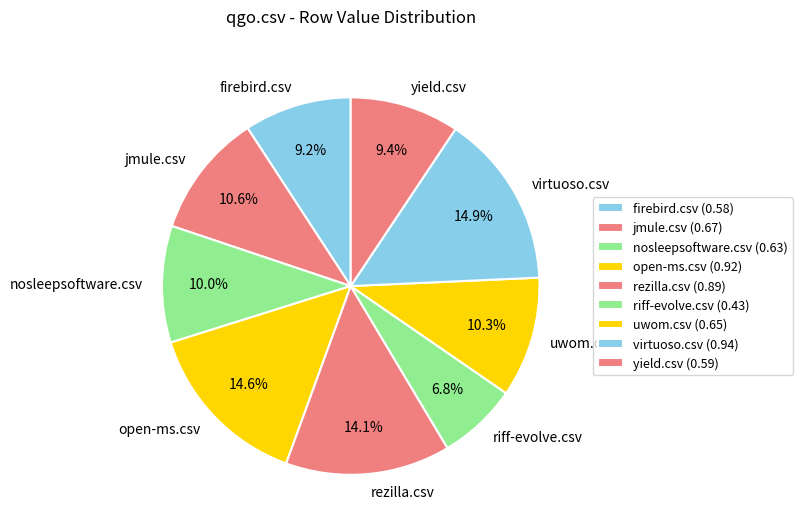

To the nearest percent, what percentage of the pie is nosleepsoftware.csv?

10%